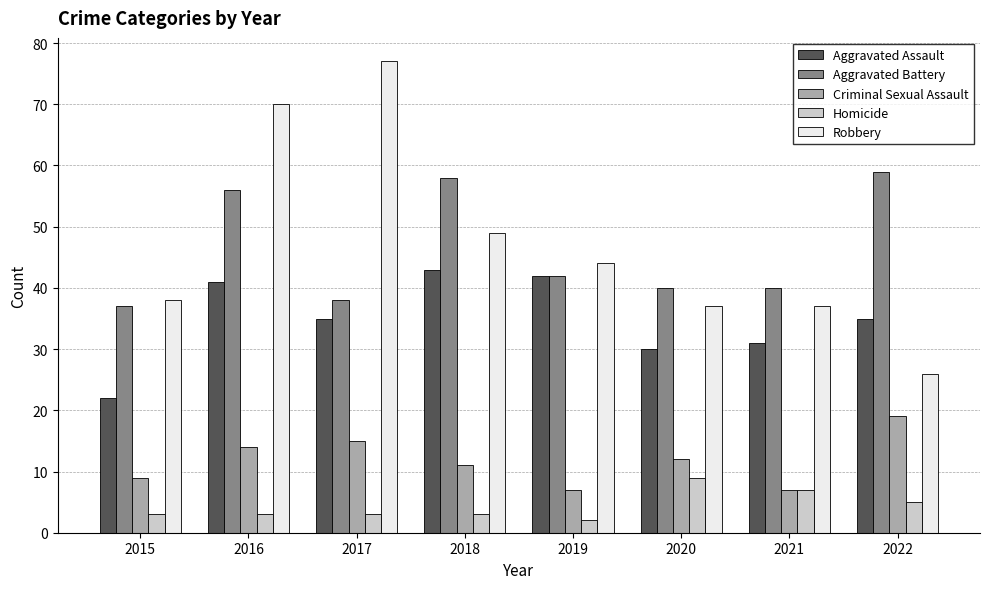

The value of Aggravated Battery at 2020 is 40. True or false?

True